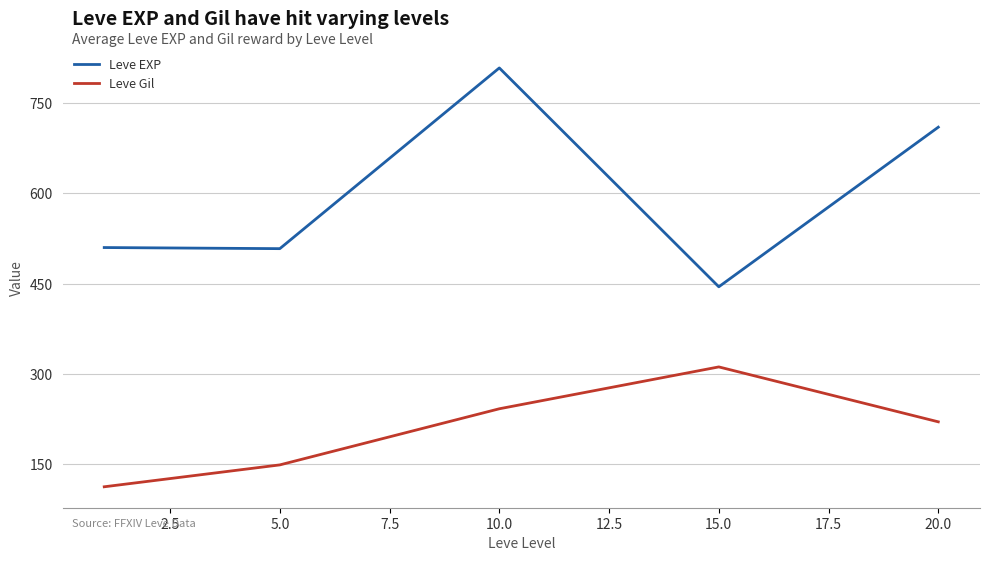

Which series has the largest total across all categories?

Leve EXP